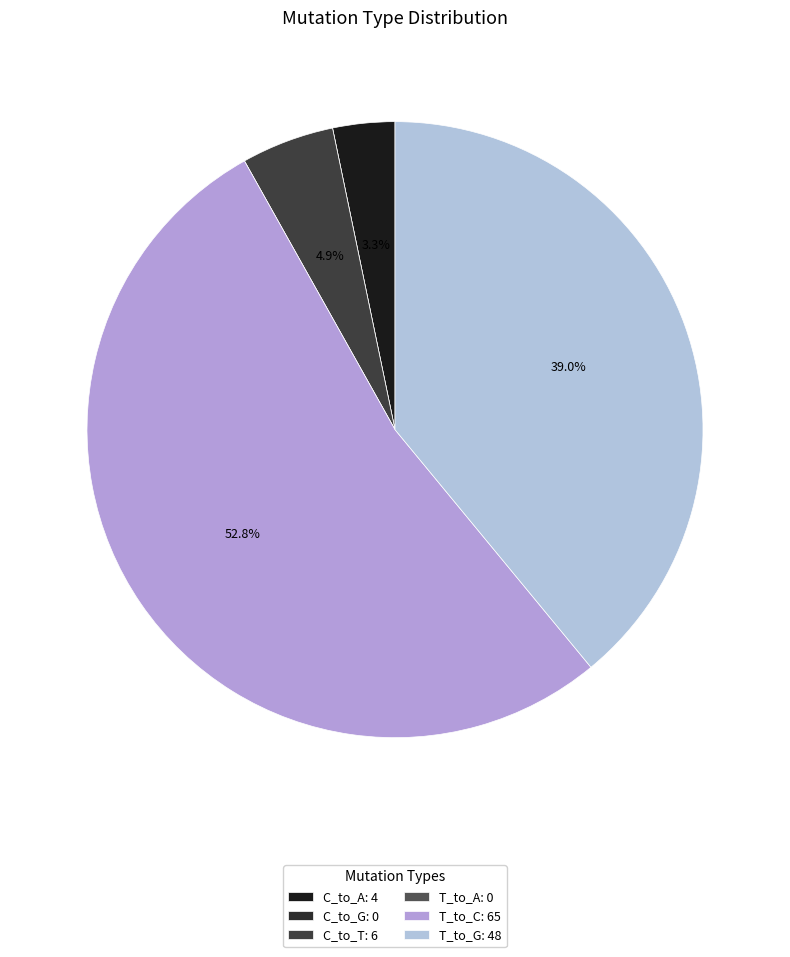

Which category has the smallest portion of the pie?

C_to_G